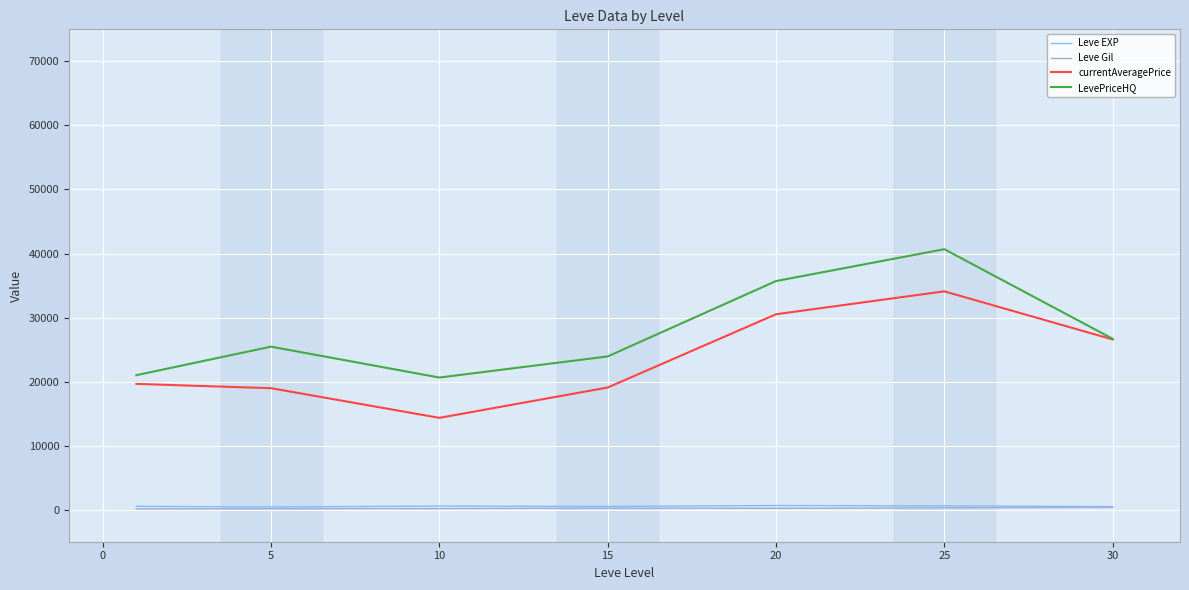

Which series has the largest total across all categories?

LevePriceHQ